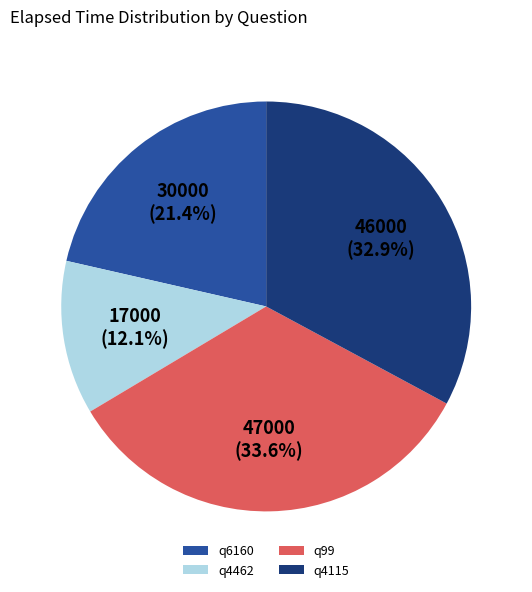

How much of the chart is everything except q4462?

87.9%